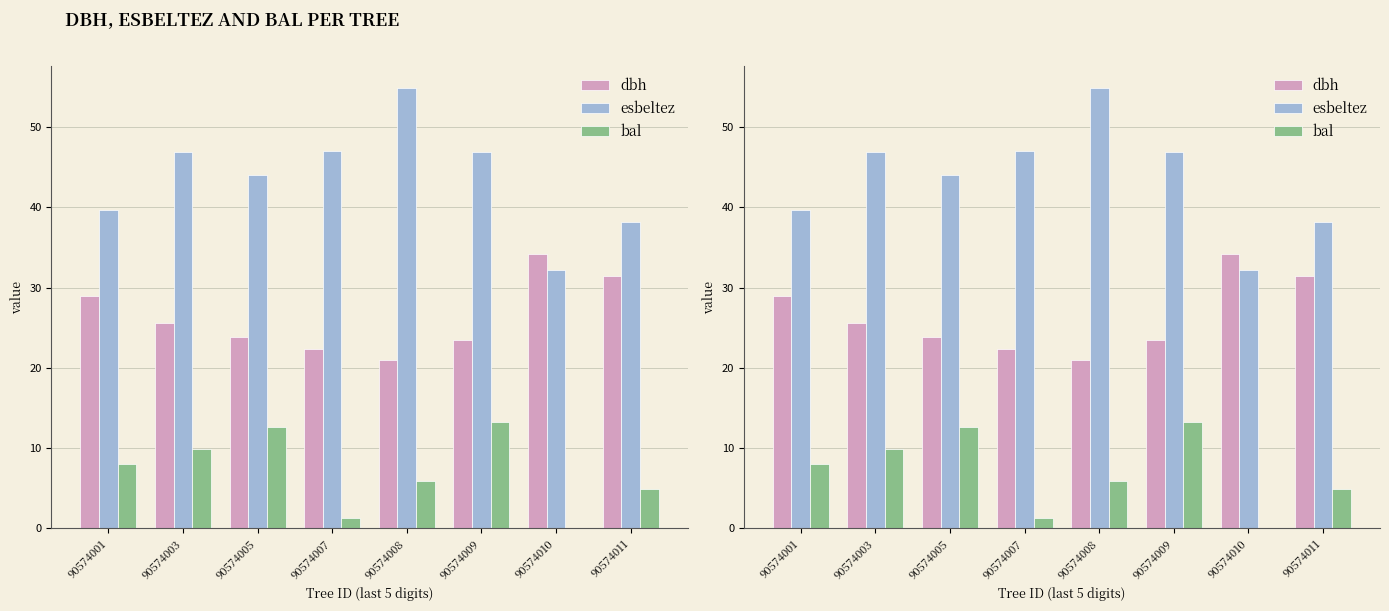

How many groups of bars are there?

8